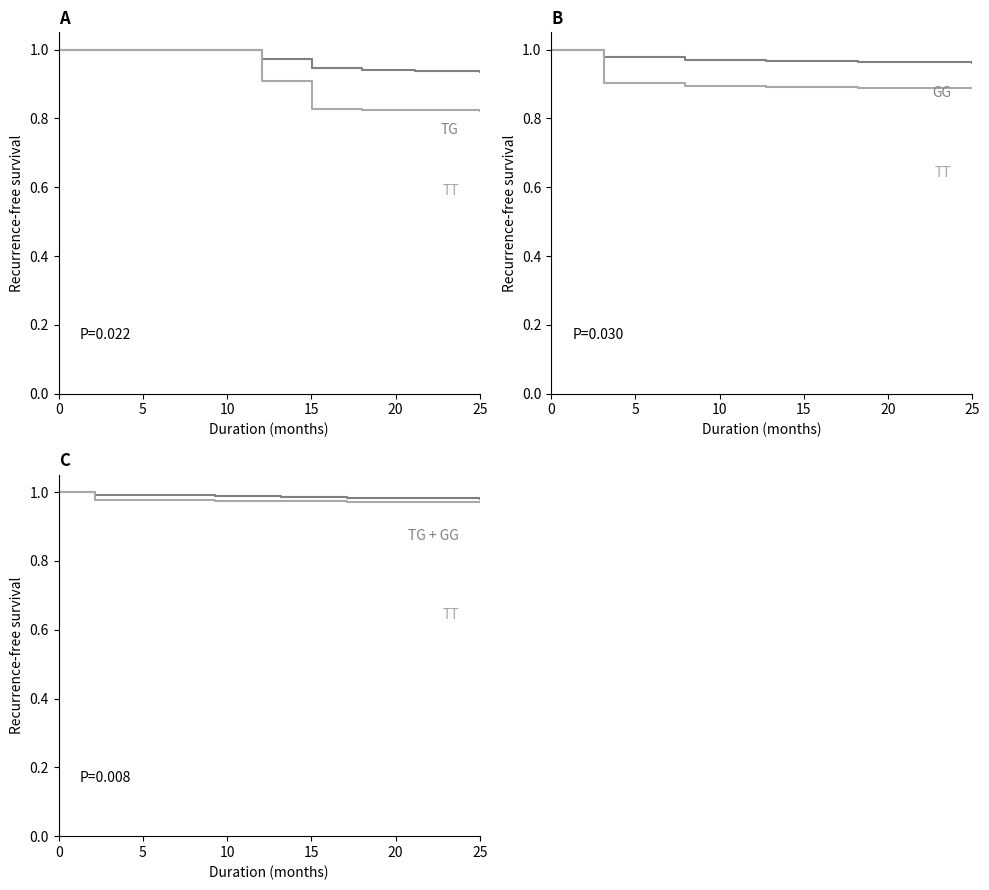

Is this an area chart (filled region under the line)?

No